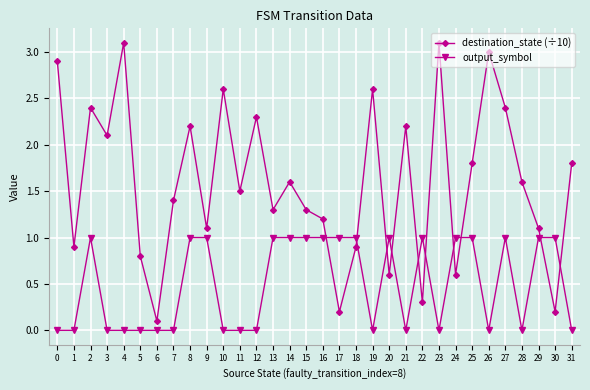

What is the spread (max minus min) of values at 14?

0.6